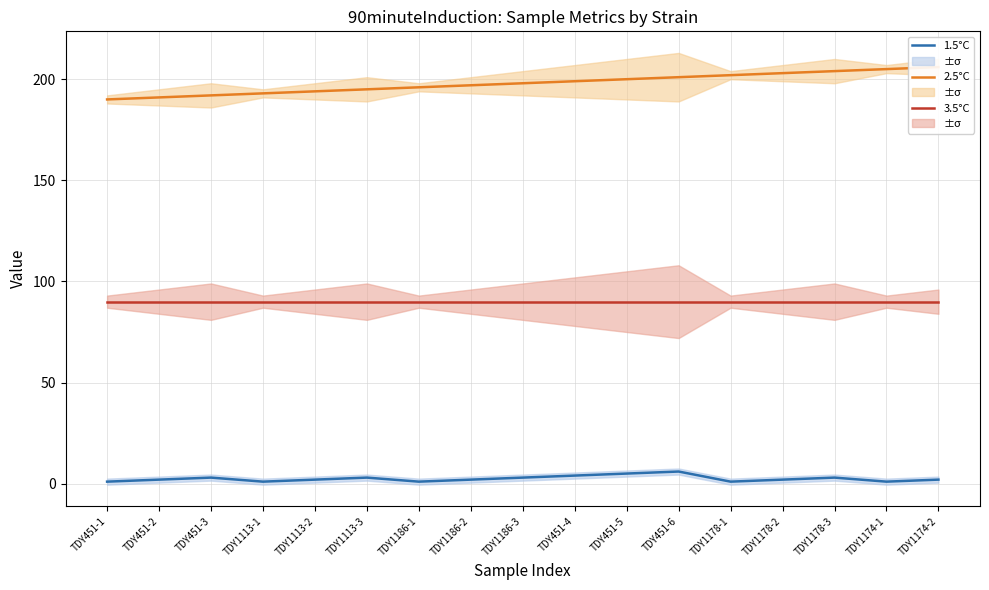

What position from the right is TDY1113-1?

14